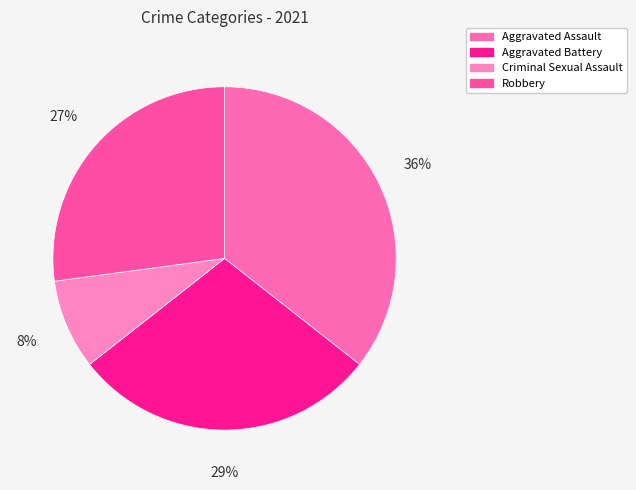

What percentage is the Aggravated Battery slice, to the nearest percent?

29%